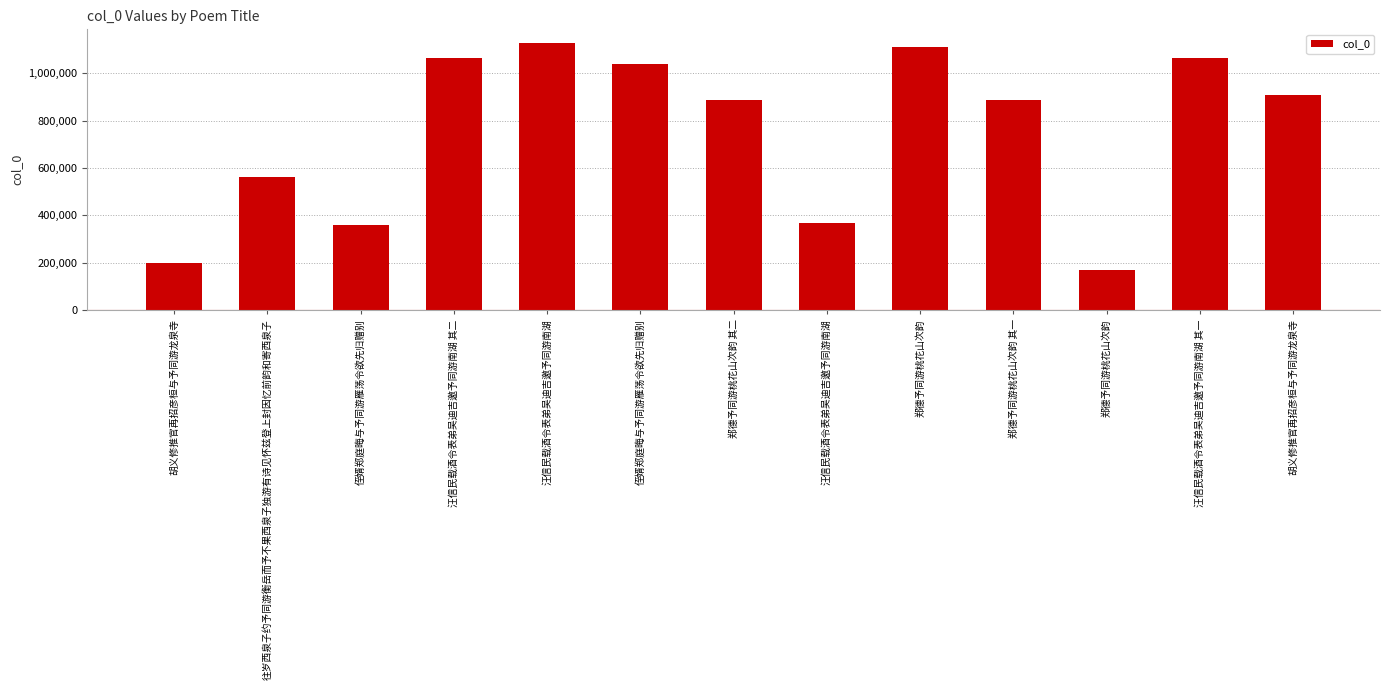

Is it true that the value at 汪信民载酒令表弟吴迪吉邀予同游南湖 is 1128727?

True